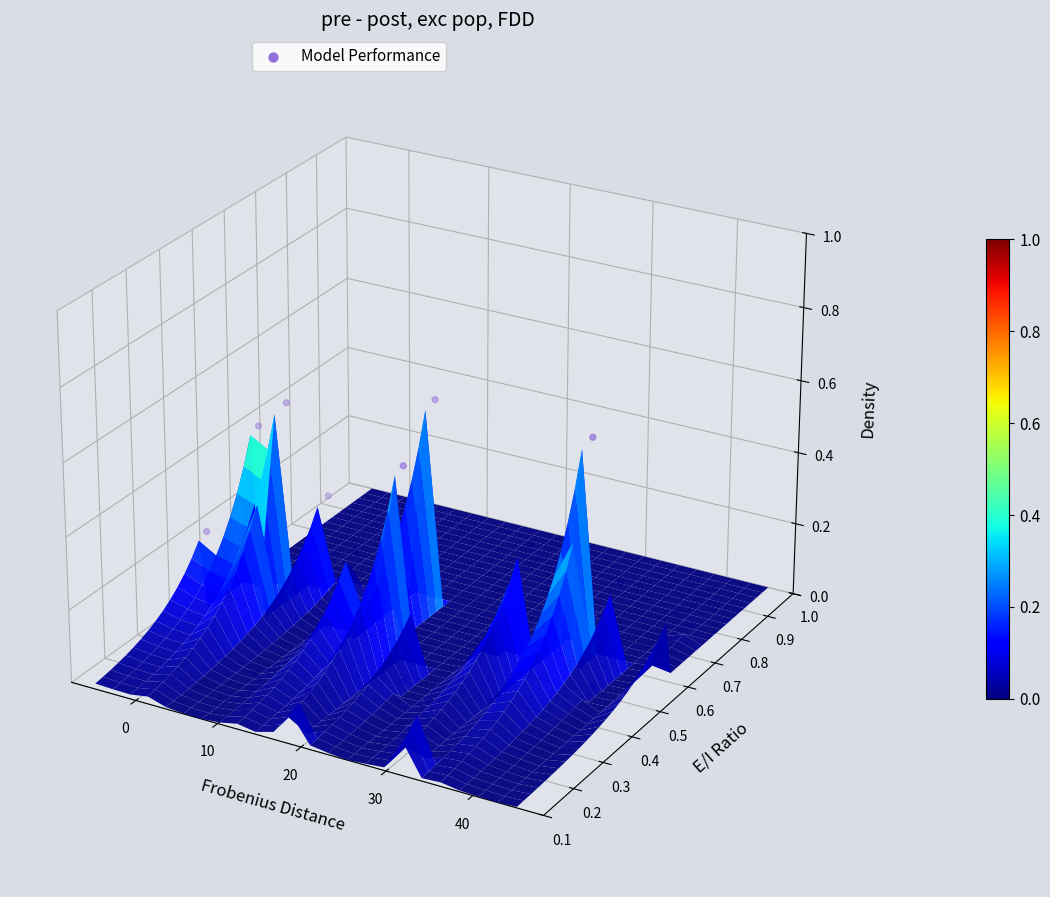

The chart shows a value of -0.0 at 21. True or false?

False